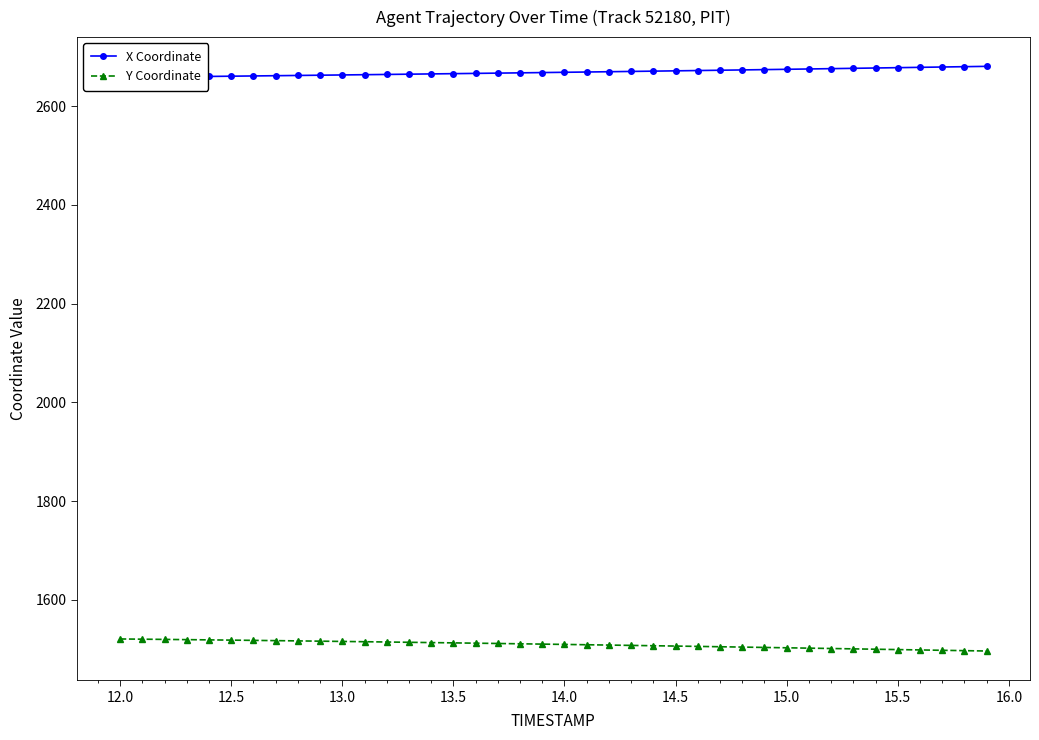

What is the difference between the second highest and second lowest values in the Y Coordinate series?

23.2